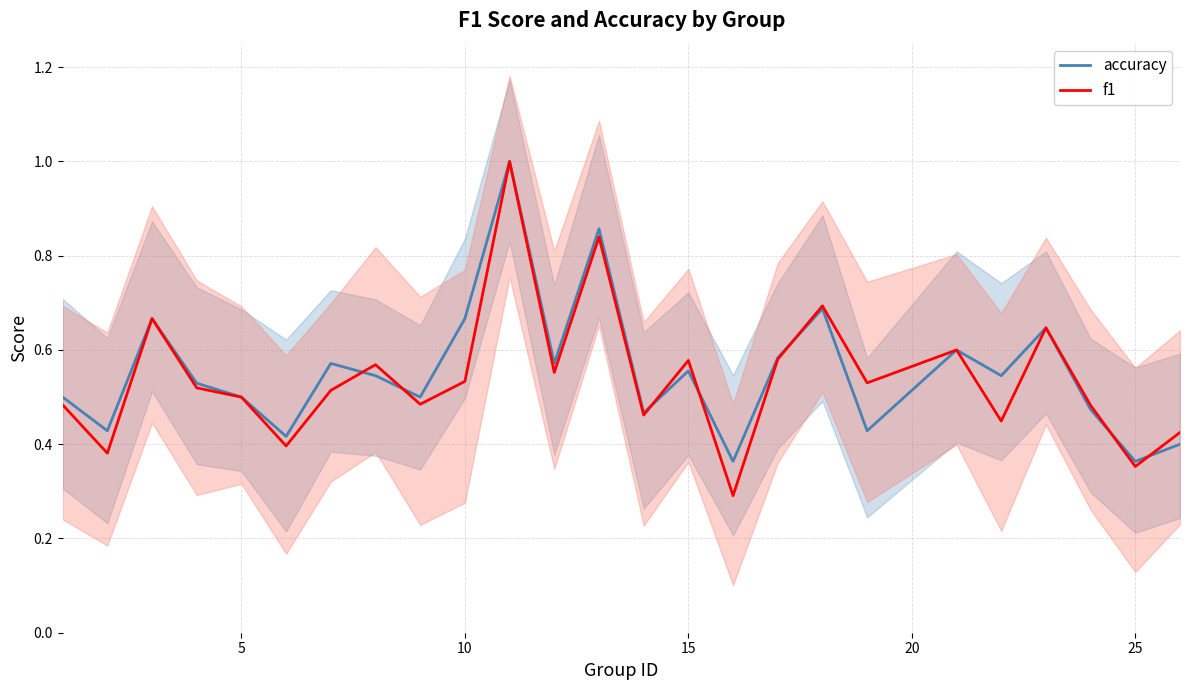

What are all the series names shown in the legend?

accuracy, f1